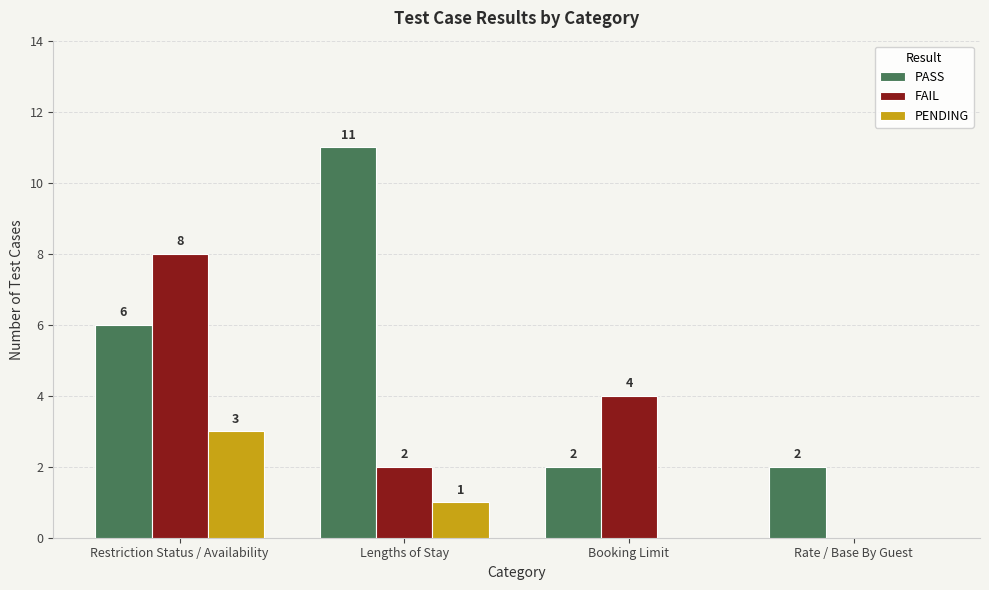

True or false: PENDING has a value of 3 at Restriction Status / Availability.

True